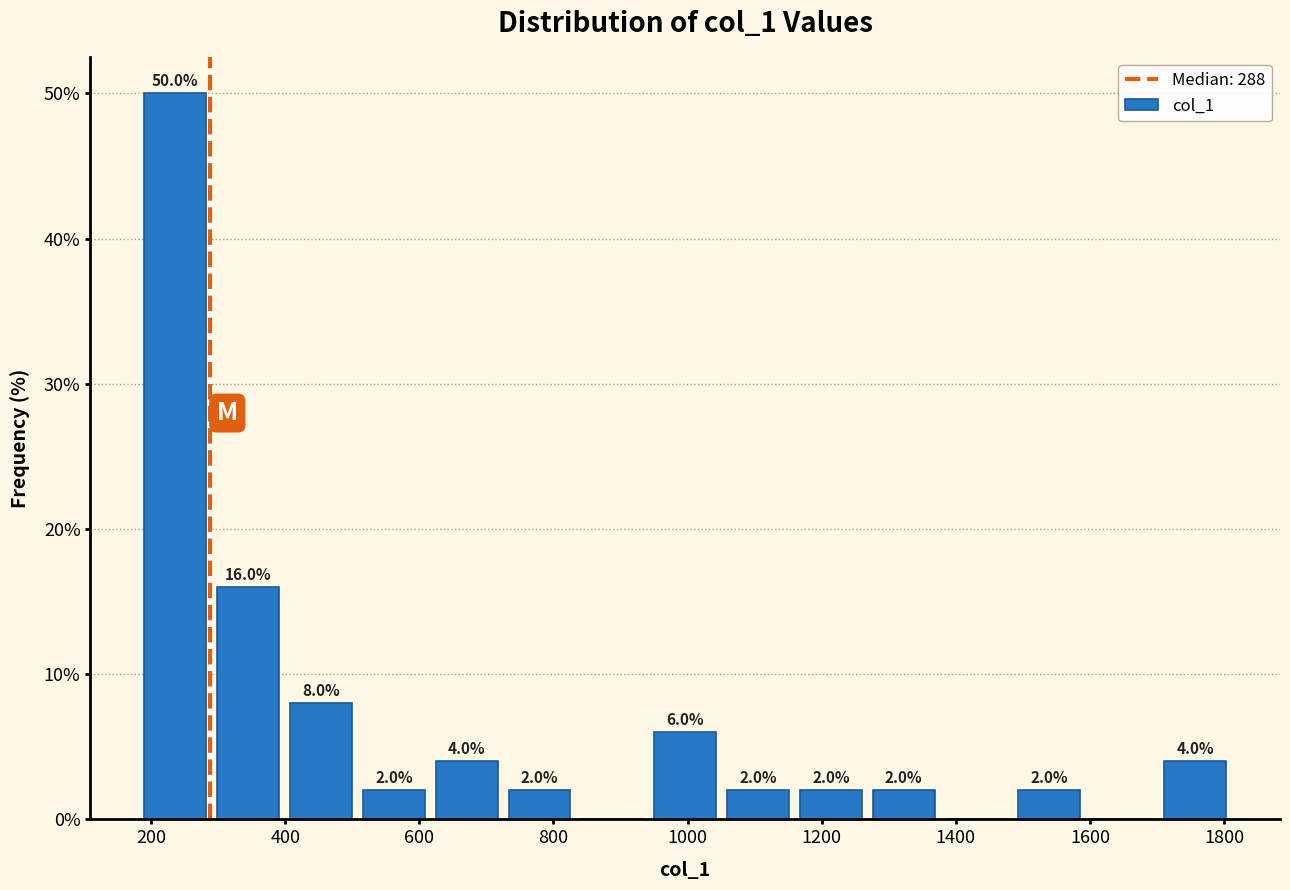

Over which range of the x-axis is the bar tallest?

180 to 300